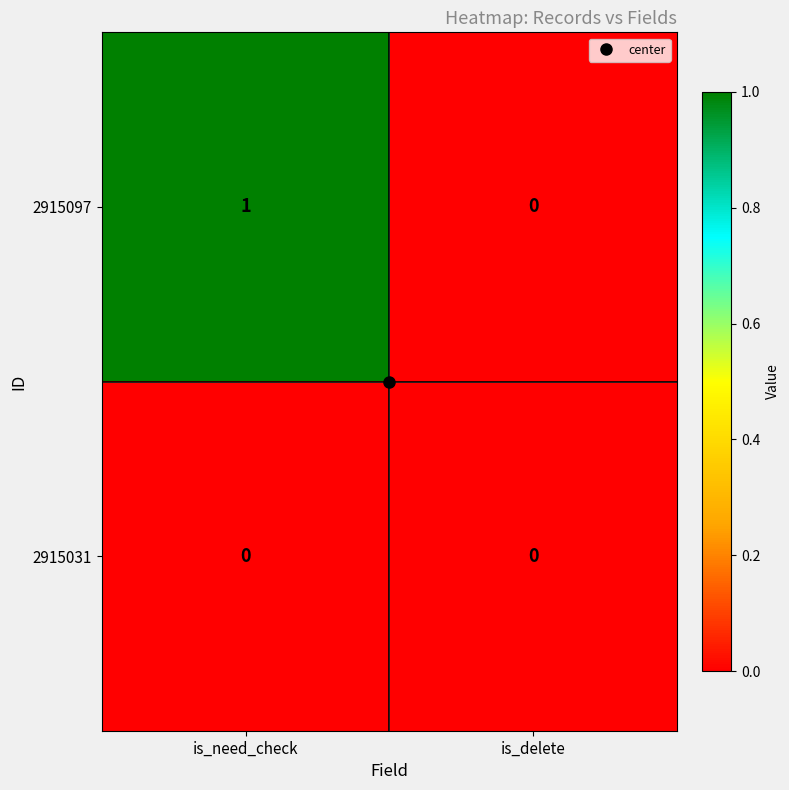

How many series are shown in this chart?

2